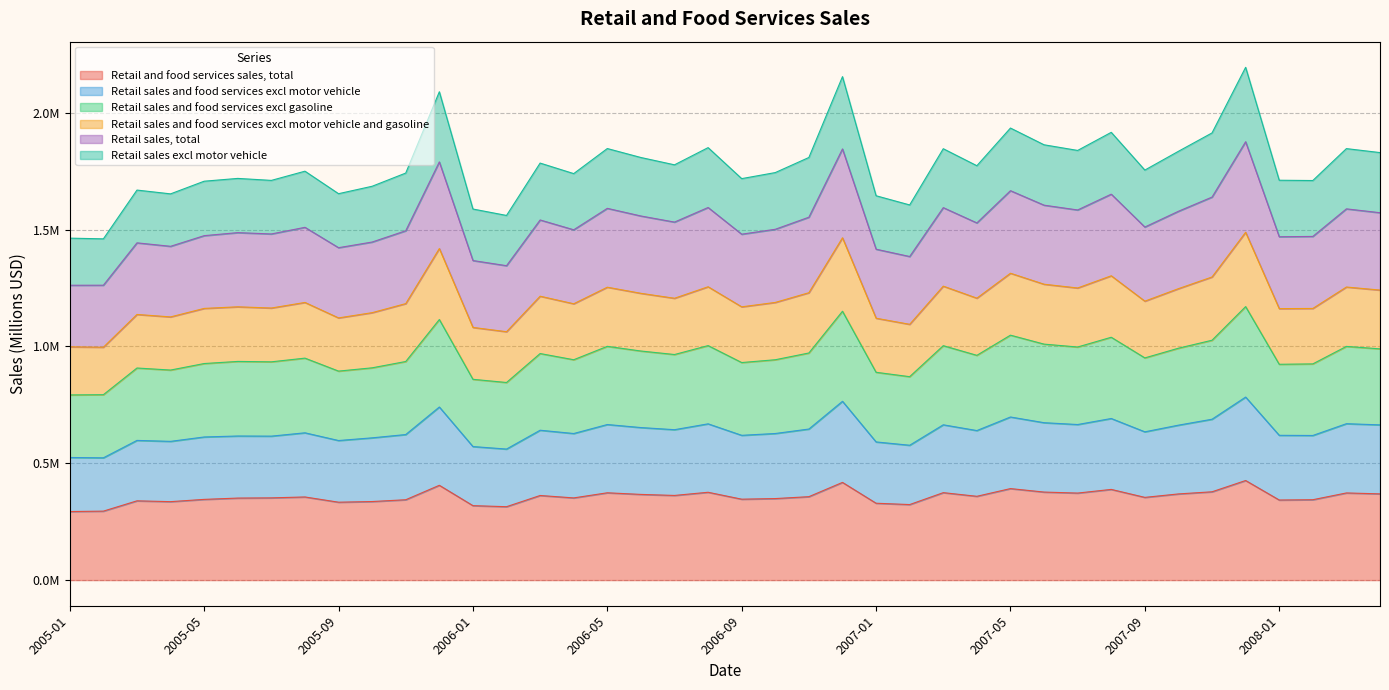

Between 2005-08 and 2007-02, which series saw the biggest shift?

Retail sales and food services excl motor vehicle